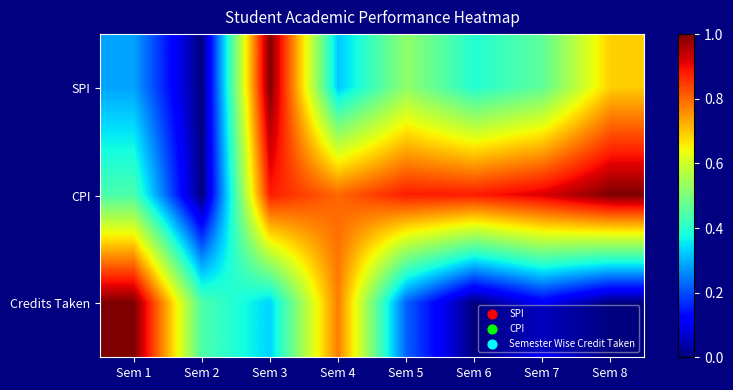

Reading right to left, extract all data points from this chart.

SPI: Sem 8=0.7	Sem 7=0.5	Sem 6=0.4	Sem 5=0.5	Sem 4=0.3	Sem 3=1.0	Sem 2=0.0	Sem 1=0.3
CPI: Sem 8=1.0	Sem 7=0.9	Sem 6=0.9	Sem 5=0.9	Sem 4=0.8	Sem 3=0.9	Sem 2=0.0	Sem 1=0.4
Credits Taken: Sem 8=0.0	Sem 7=0.1	Sem 6=0.0	Sem 5=0.2	Sem 4=0.8	Sem 3=0.3	Sem 2=0.4	Sem 1=1.0